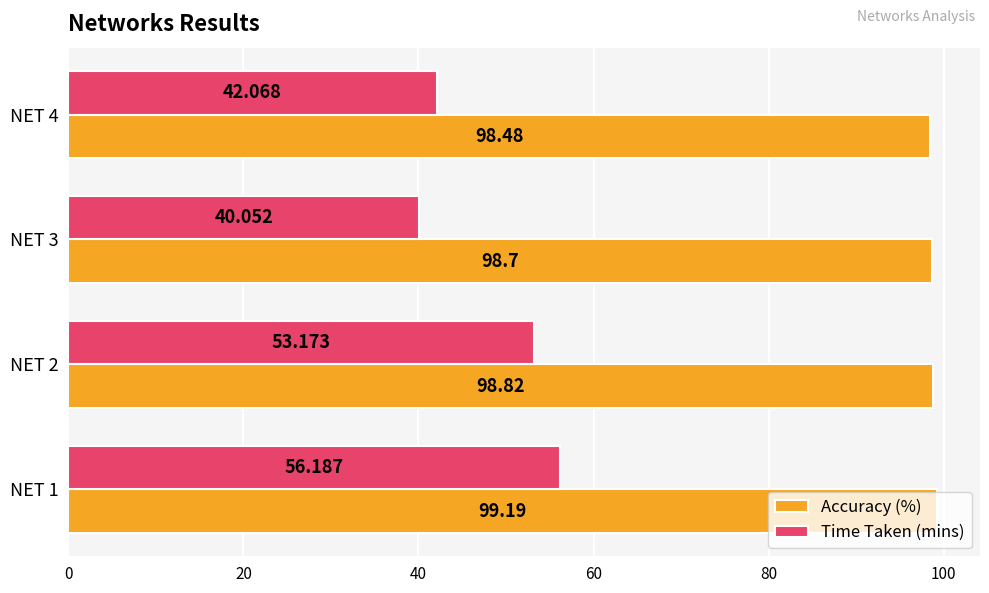

Rank the series by their average value, from lowest to highest.

Time Taken (mins), Accuracy (%)